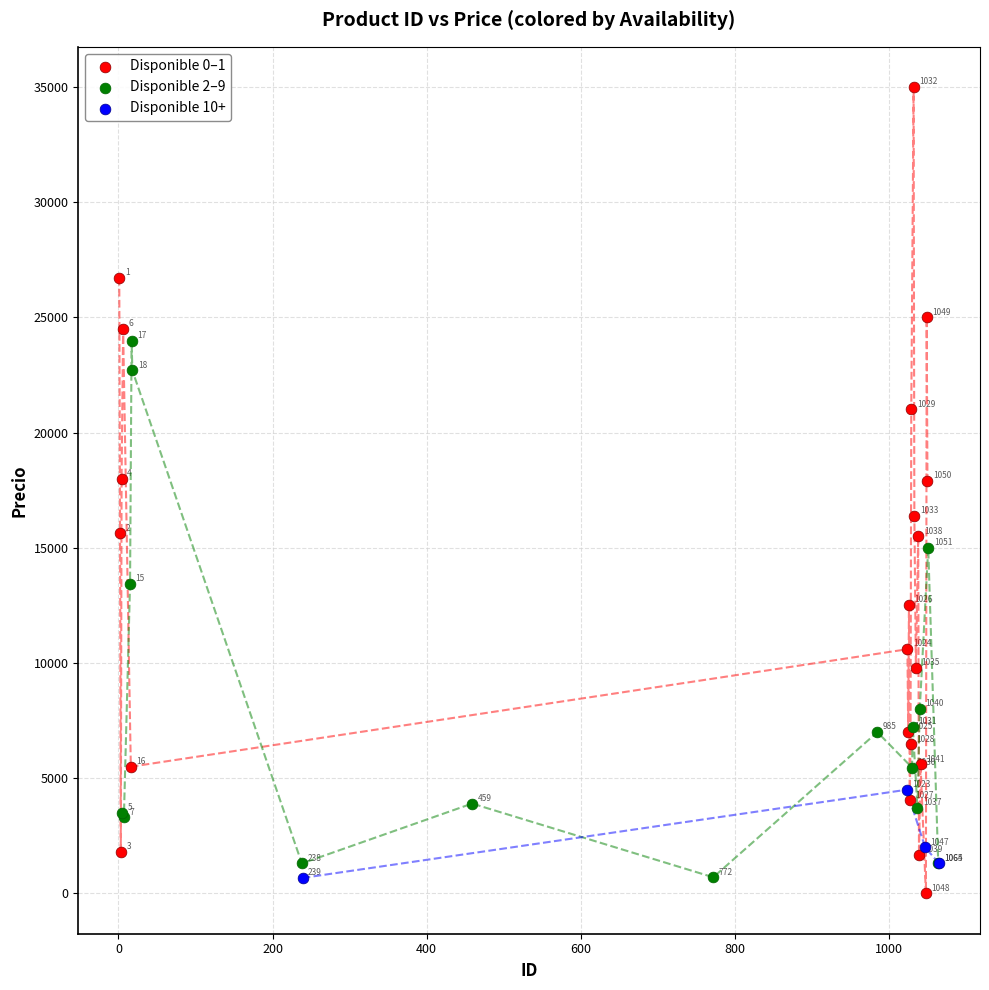

Which series contains the highest Y value?

Disponible 0–1